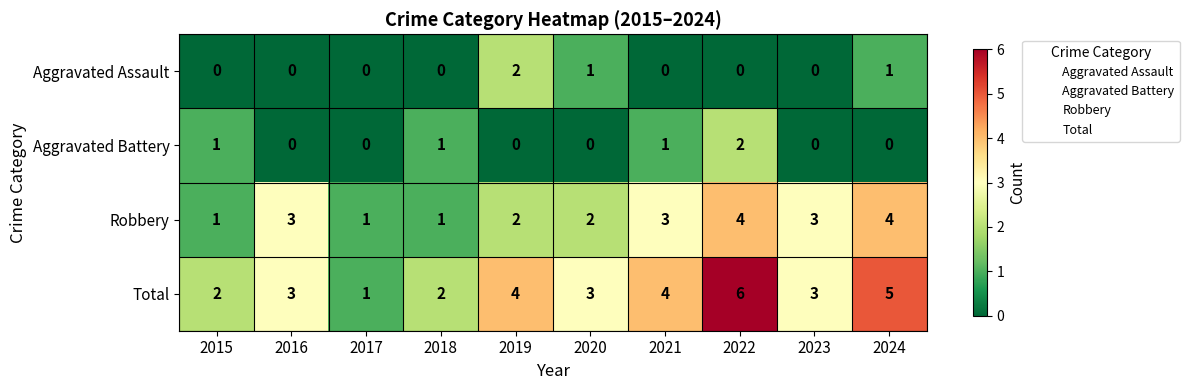

The Aggravated Battery series shows 0 at 2017. True or false?

True